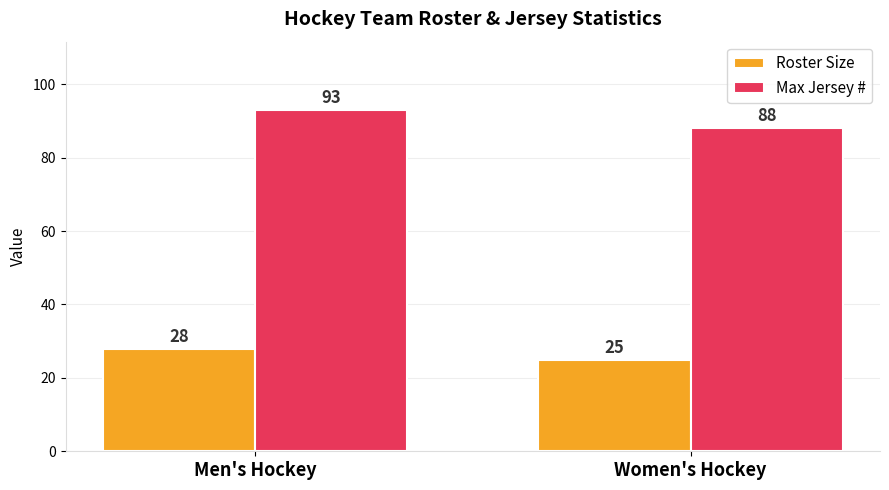

At Women's Hockey, list the series in order from smallest to largest.

Roster Size, Max Jersey #